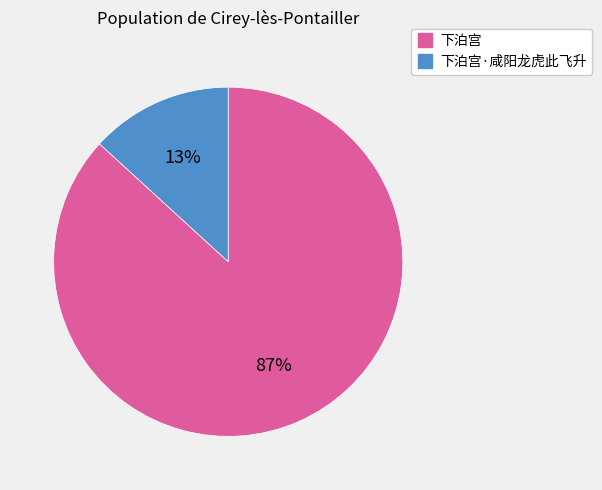

Is there any slice that represents more than half of the pie?

Yes